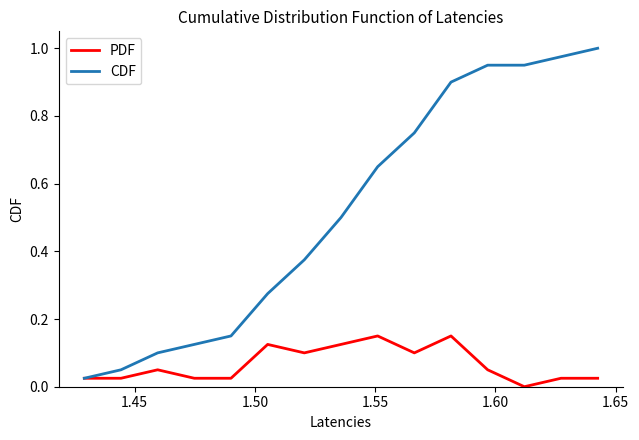

How many distinct data groups are displayed?

2